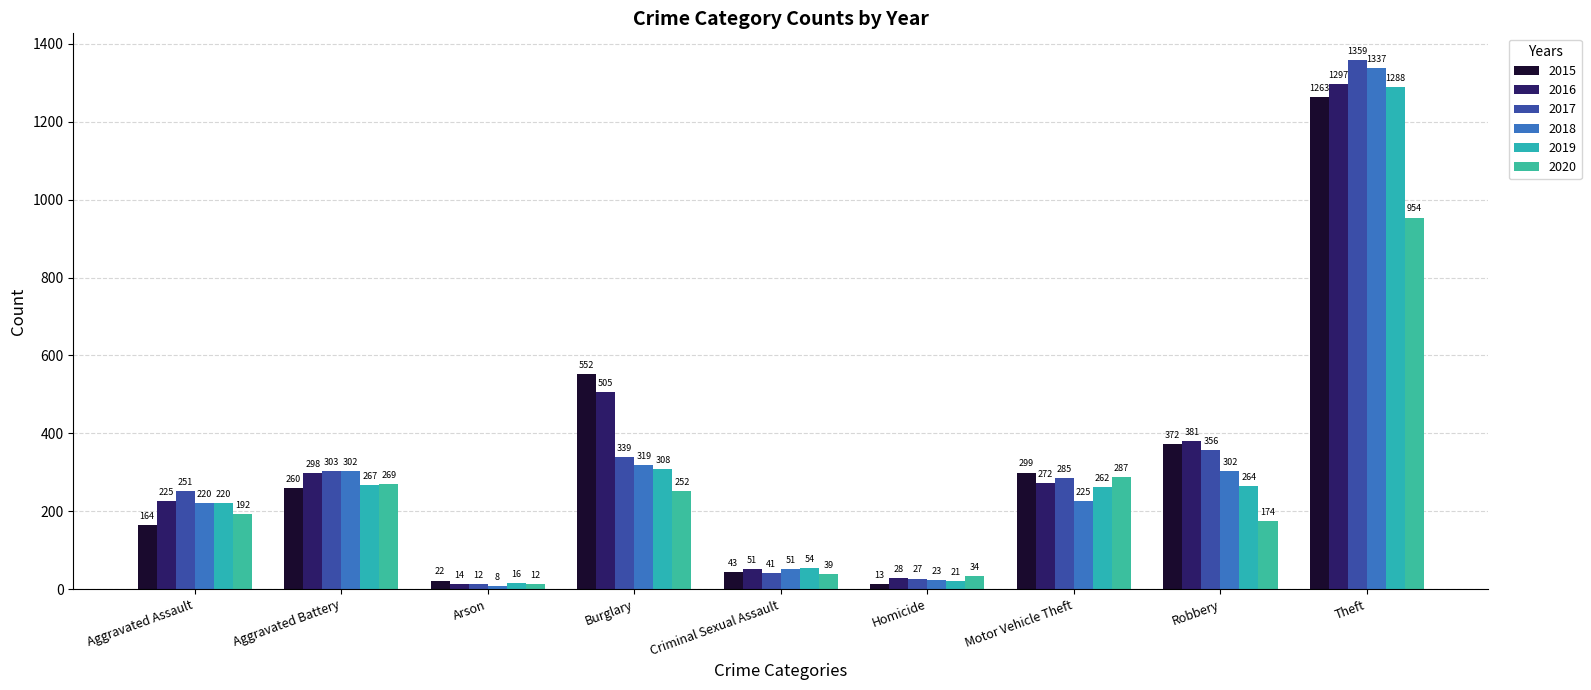

What value does the 2015 series have at Theft?

1263